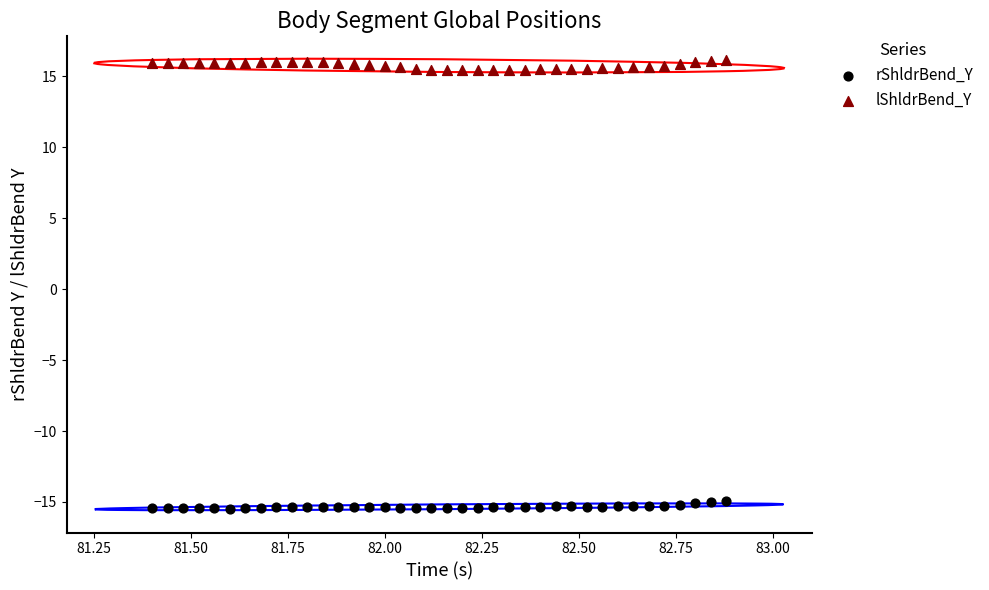

Across all data points, what is the range of Y values (max minus min)?

31.7